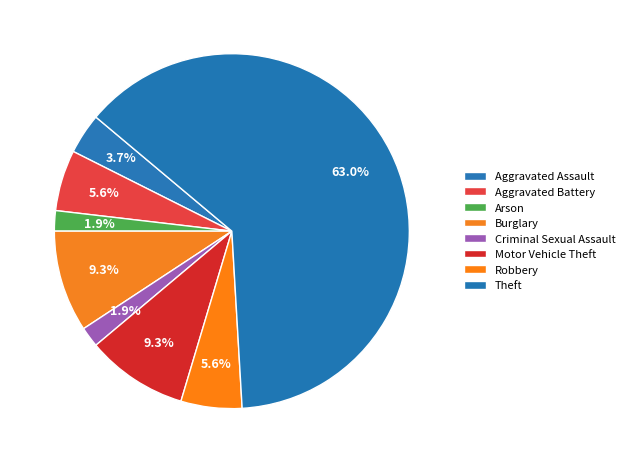

Approximately how many times larger is the value at Aggravated Battery compared to Theft?

0.1